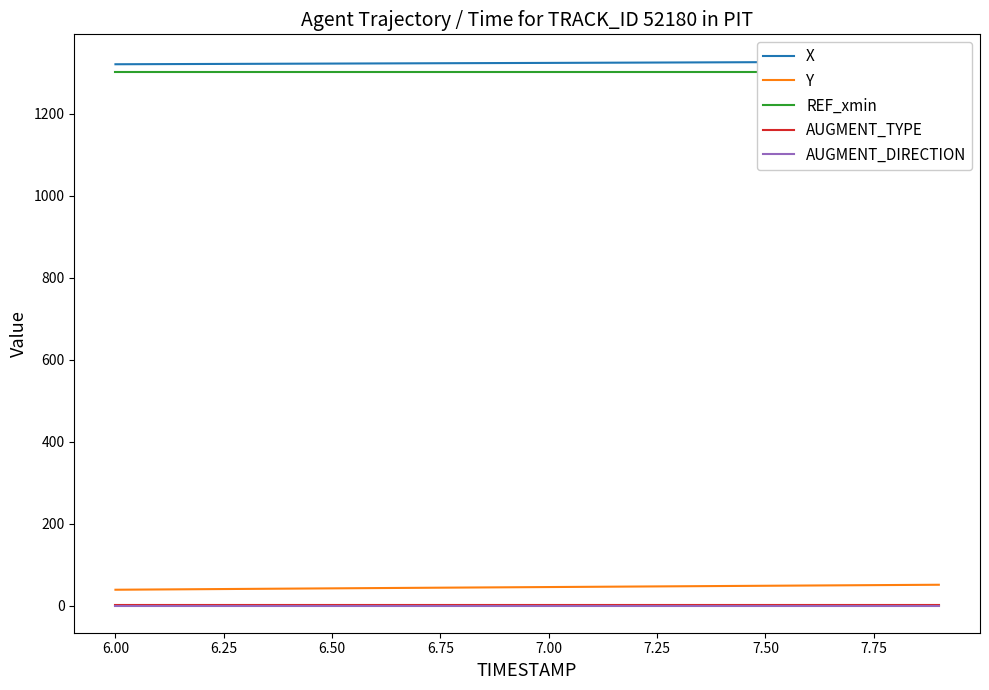

How many data points does each series have?

20